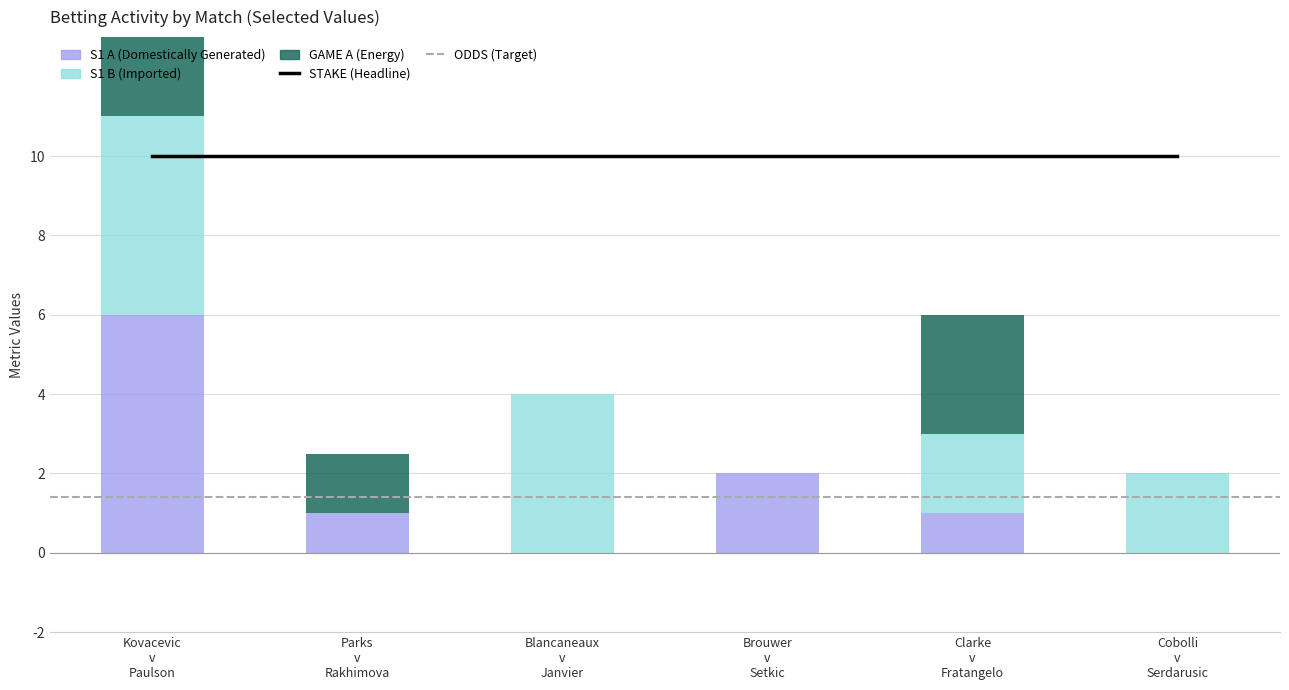

Rank the series by their average value, from highest to lowest.

S1 B (Imported), S1 A (Domestically Generated), GAME A (Energy)